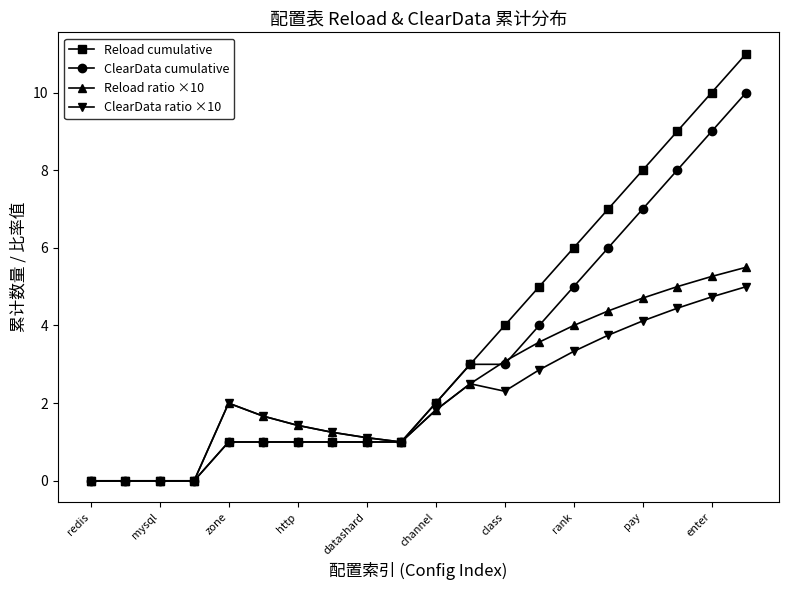

What is the value of the Reload ratio ×10 point at the 13th from the left?

3.1